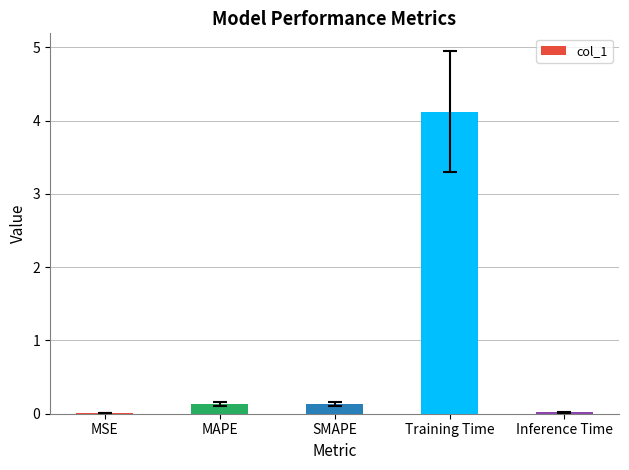

What is the greatest value displayed?

4.1